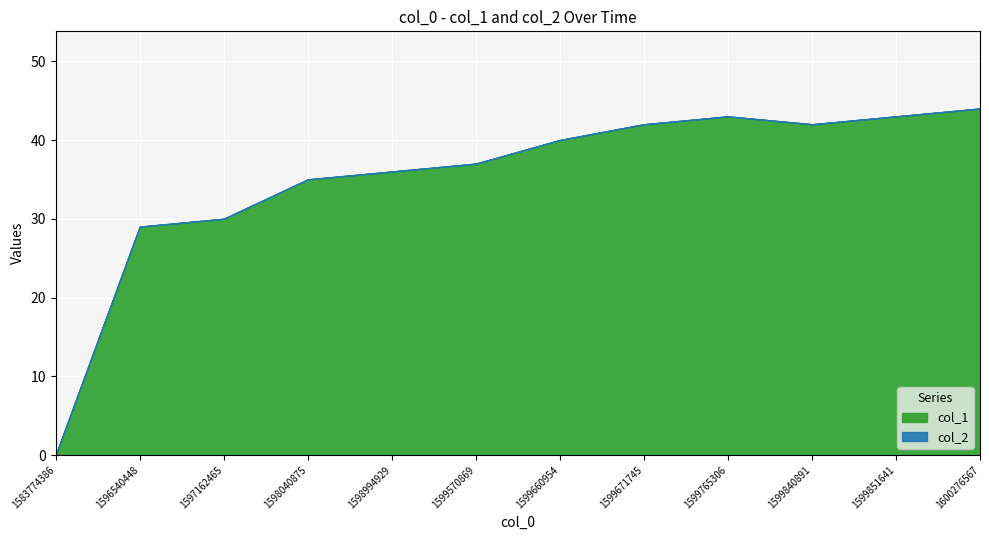

Which label corresponds to the largest value in the chart?

1600276567